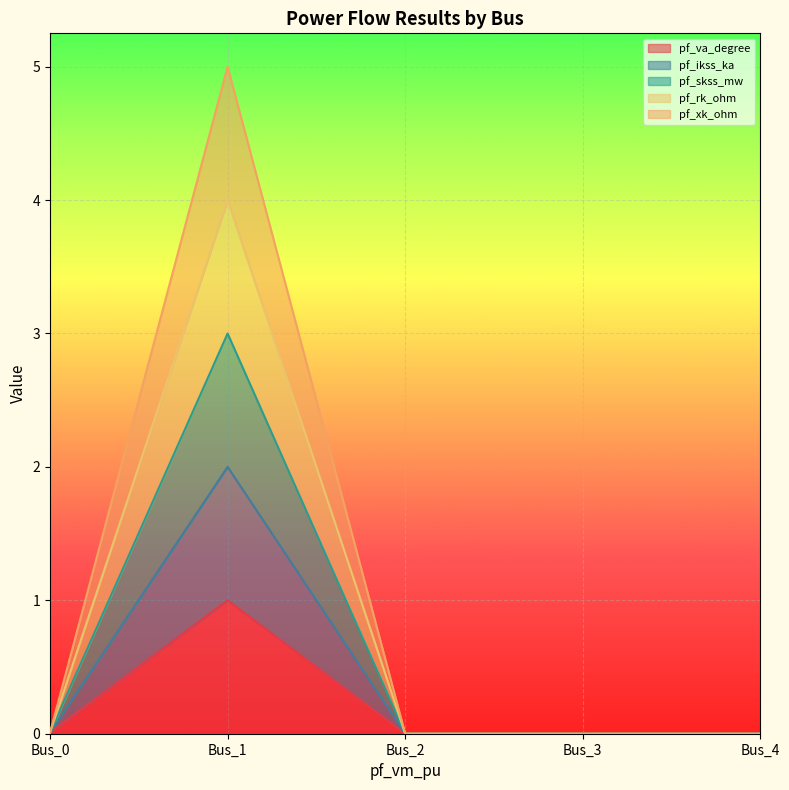

Which has a higher value, Bus_1 or Bus_3?

Bus_1